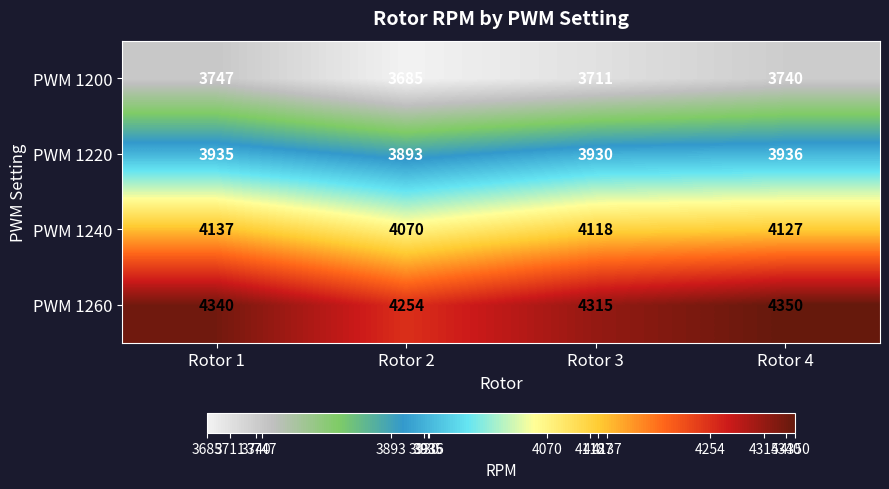

At Rotor 4, list the series in order from smallest to largest.

PWM 1200, PWM 1220, PWM 1240, PWM 1260